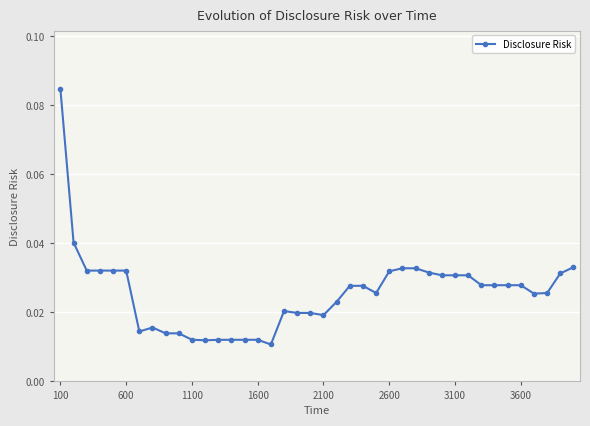

Count the values in the range 0 to 1.

40